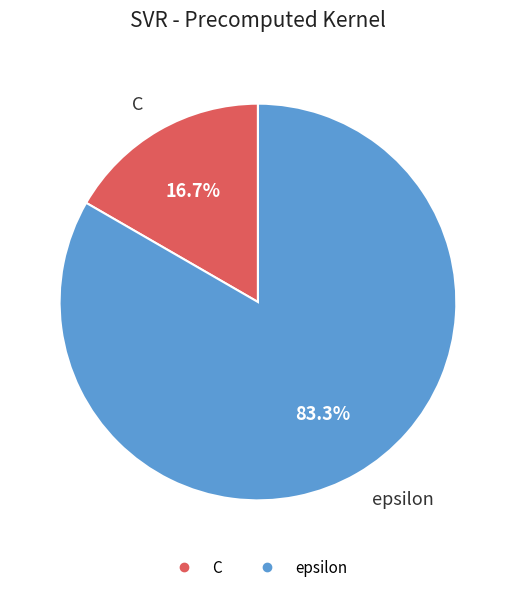

Is epsilon the majority of the pie?

Yes